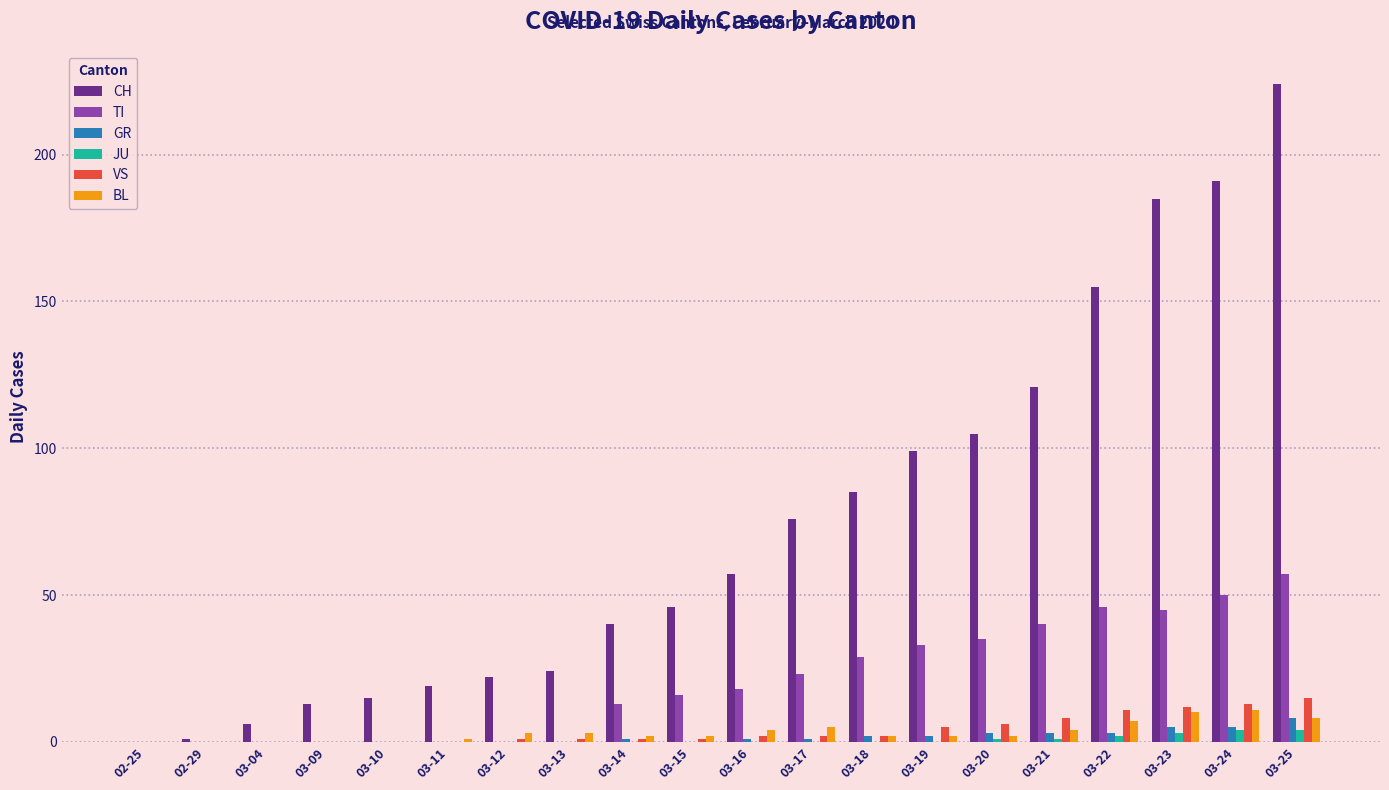

What is the maximum value shown in the chart?

224